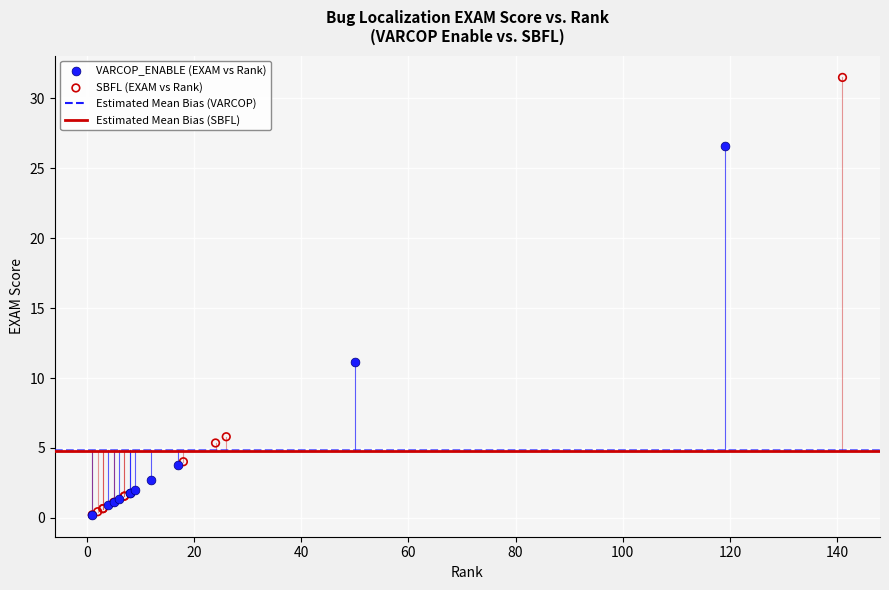

Which series has the widest spread of Y values?

SBFL (EXAM vs Rank)